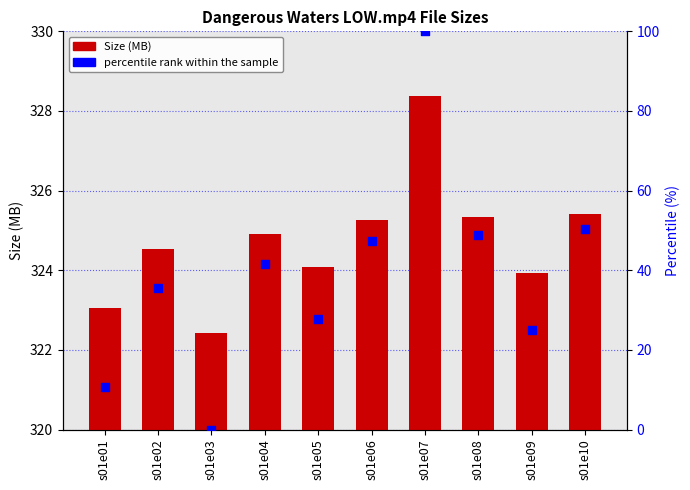

At which category is the sum across all series the highest?

s01e07